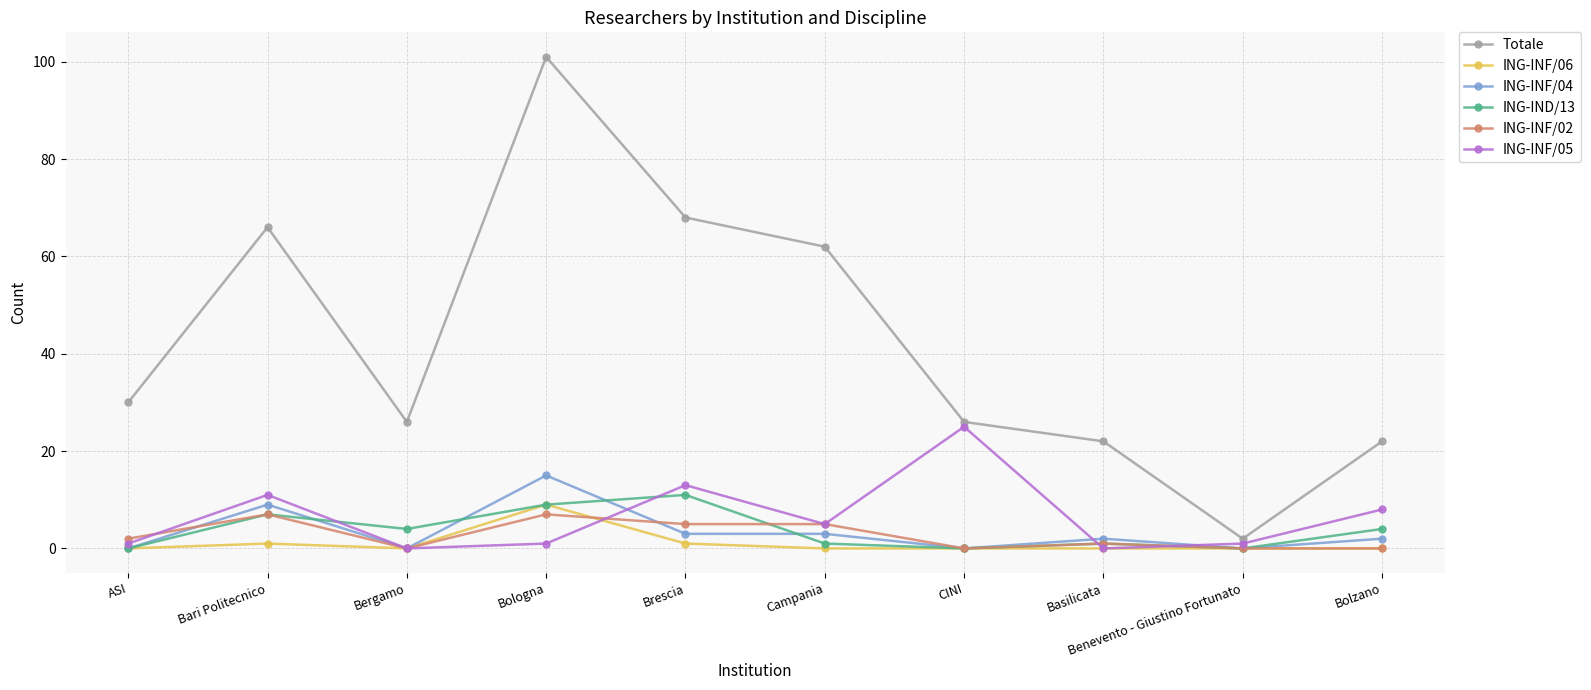

What is the label of the 4th point from the right?

CINI